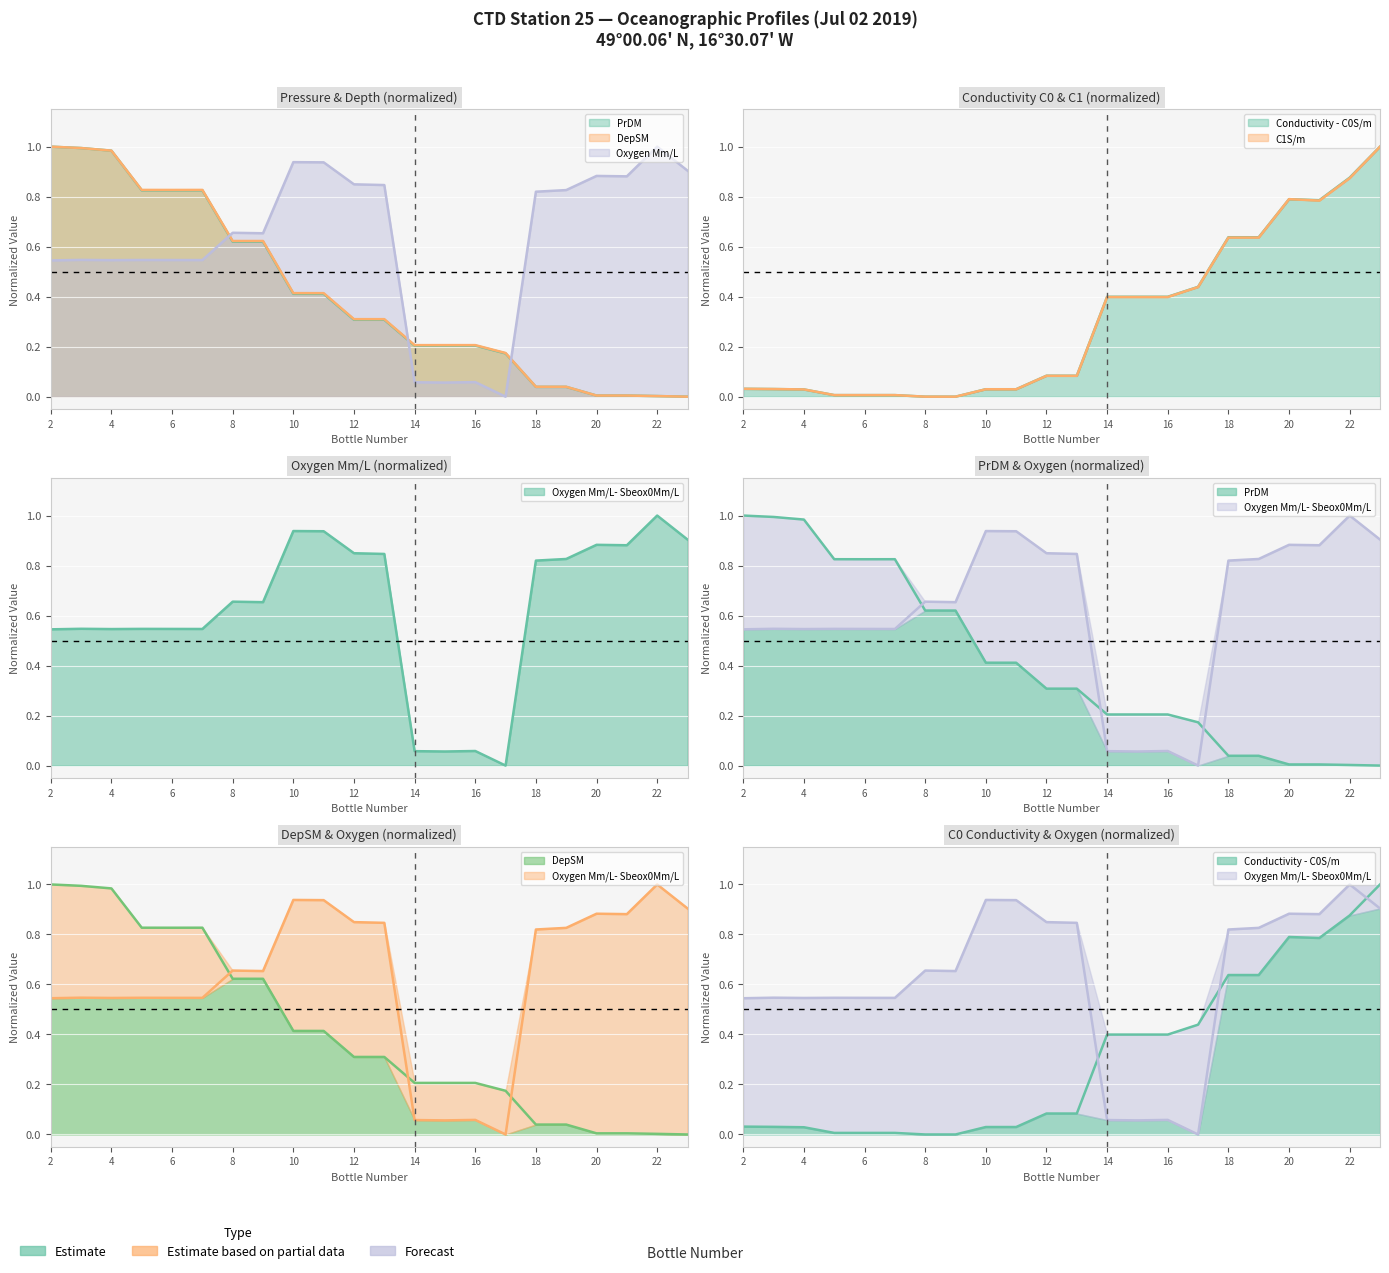

What is the sum of the Oxygen Mm/L- Sbeox0Mm/L values at 21 and 9?

1.5